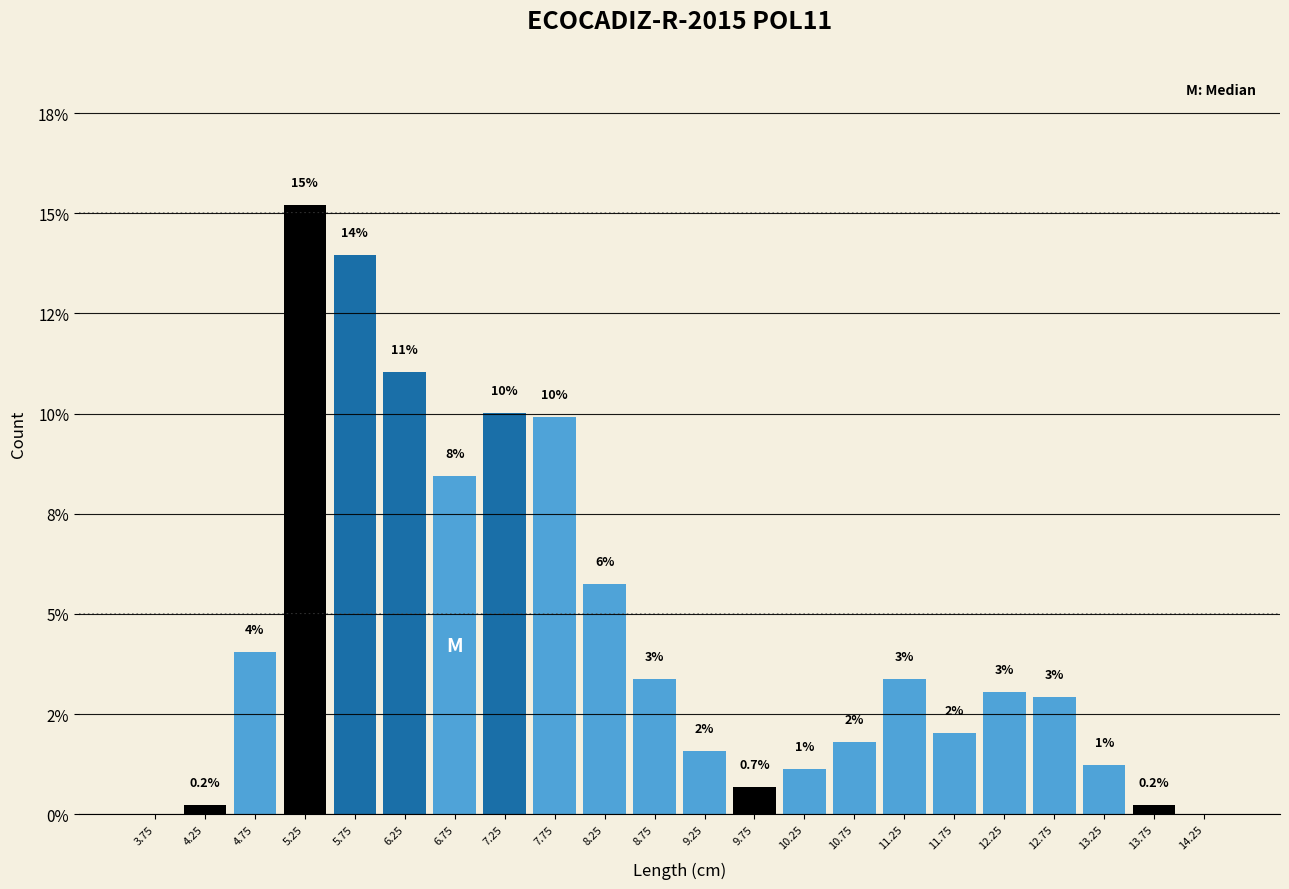

Are the bars horizontal?

No